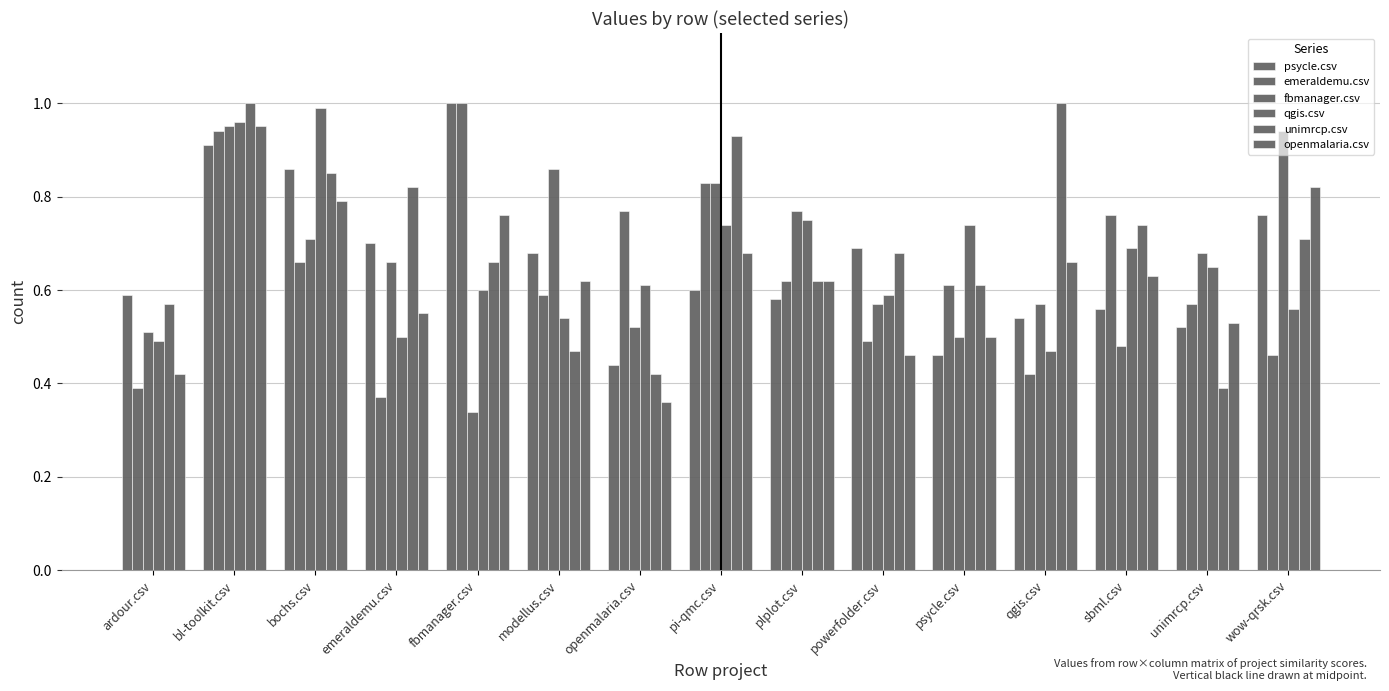

What is the difference between the highest and lowest values at qgis.csv?

0.6